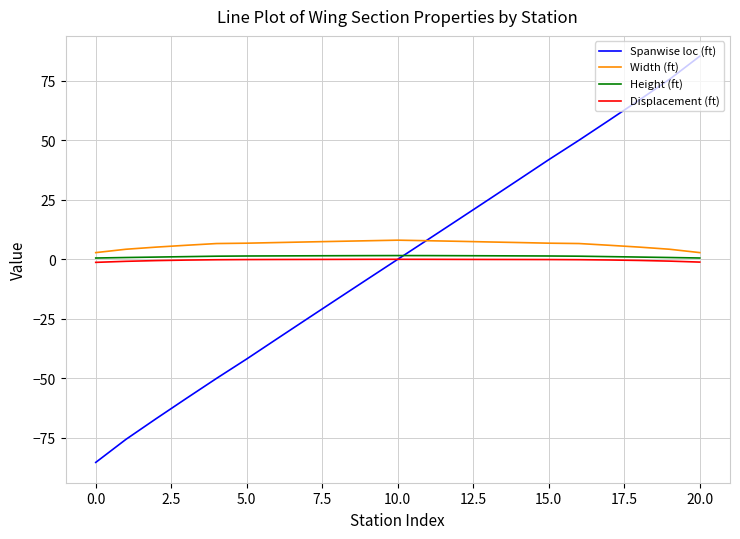

What is the average value of the Displacement (ft) series?

-0.3